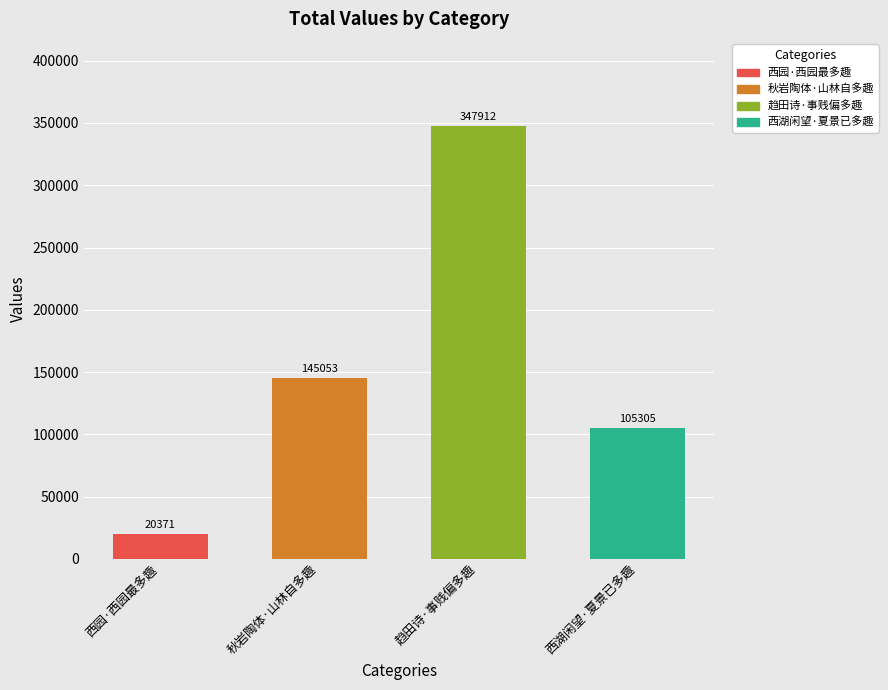

Between 西湖闲望·夏景已多趣 and 趋田诗·事贱偏多趣, which is larger?

趋田诗·事贱偏多趣